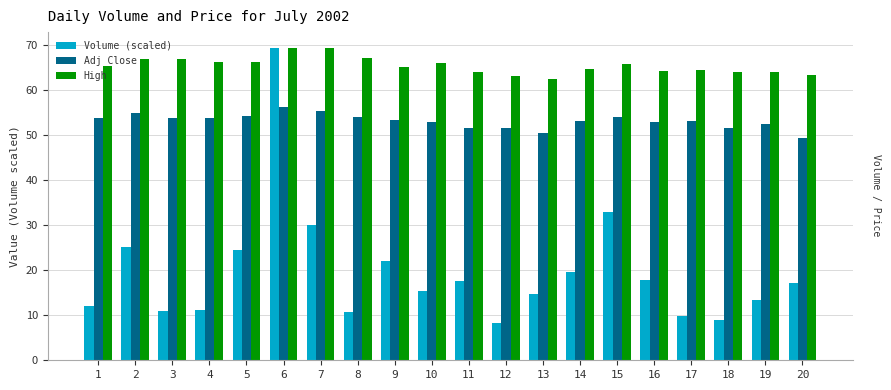

Is it true that Adj Close equals 49.4 at 20?

True